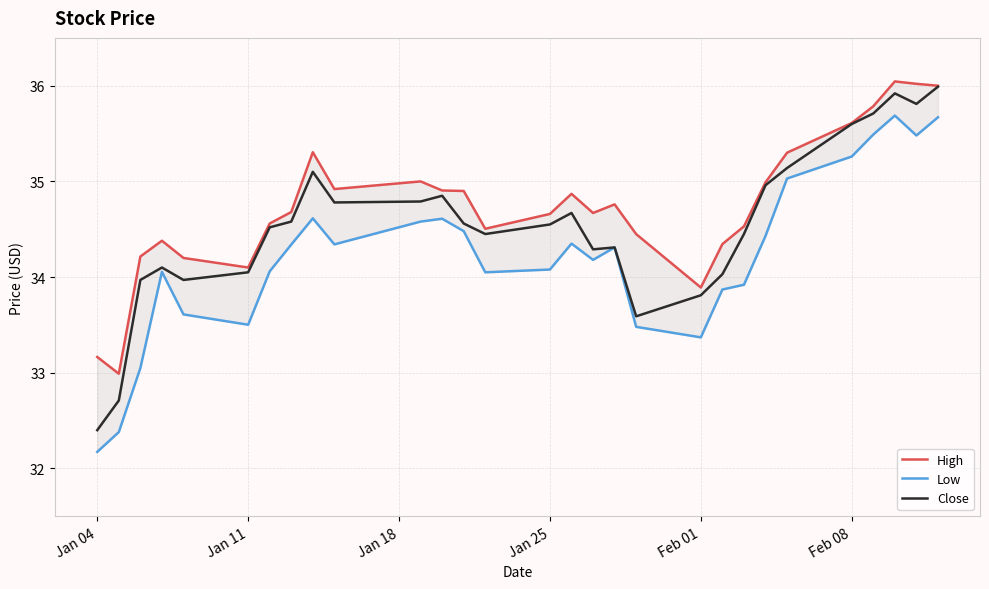

What are all the series names shown in the legend?

High, Low, Close